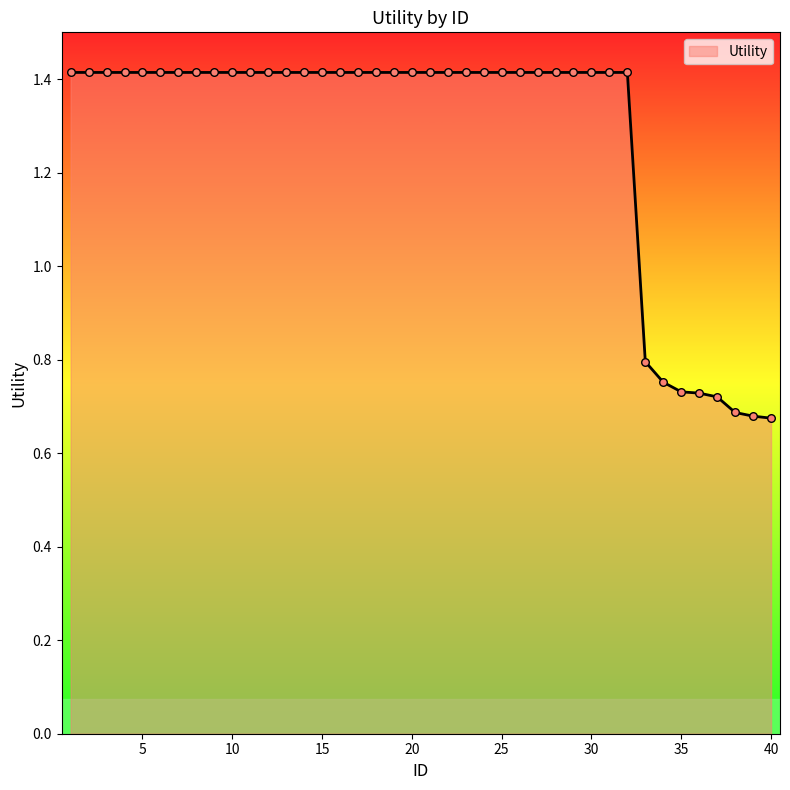

What is the maximum value shown in the chart?

1.4